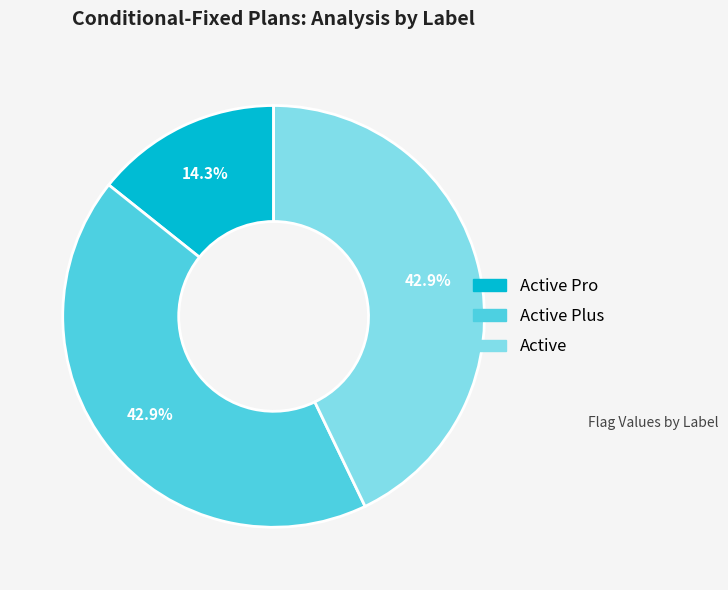

Does any single category account for the majority?

No